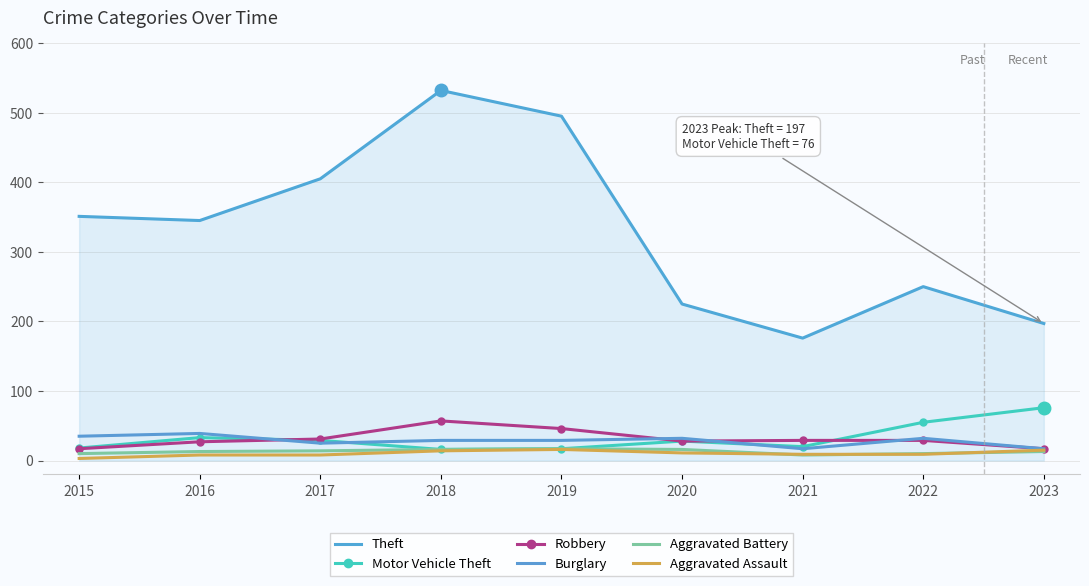

What is the difference between the second highest and minimum values in the Aggravated Battery series?

8